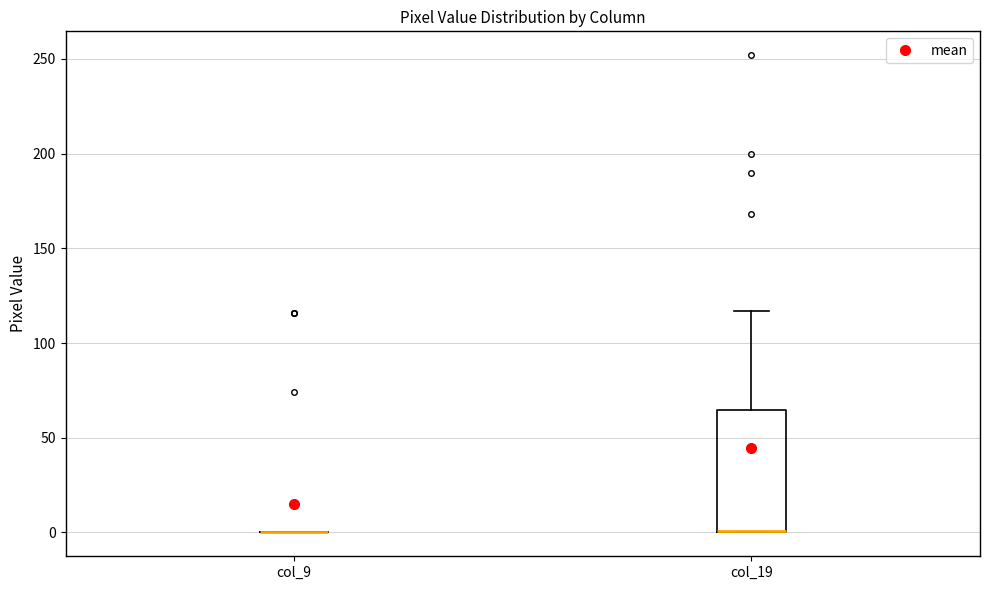

Reading left to right, transcribe this box plot: for each box, give where its median line is, the range the box spans, and where its two whiskers end, as read against the y-axis. The values are not printed on the chart, so give them approximately, as read against the axis.

col_9: box collapsed to a line at 0, whiskers 0 to 0
col_19: median 0 (drawn on the box's lower edge), box 0 to 65, whiskers 0 to 115